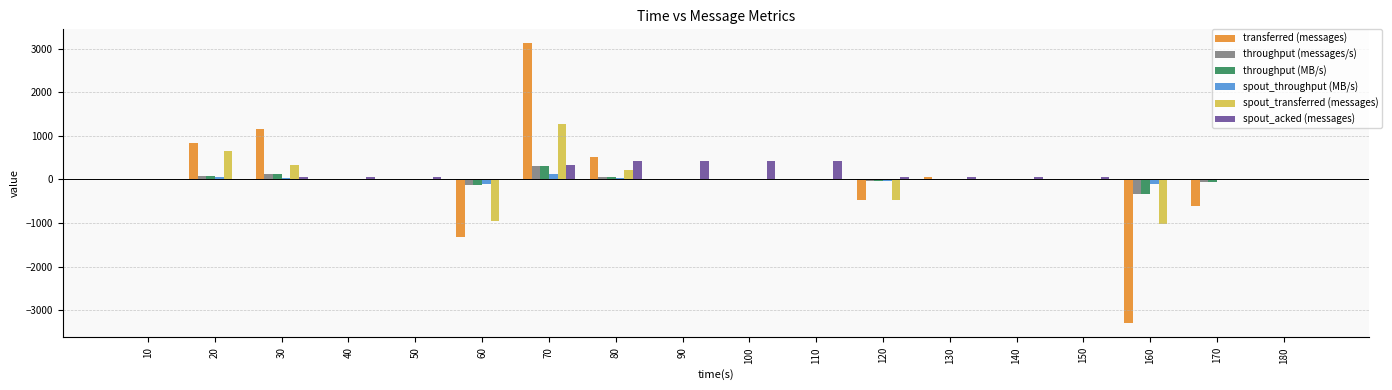

What is the total value across all series at 120?

-1041